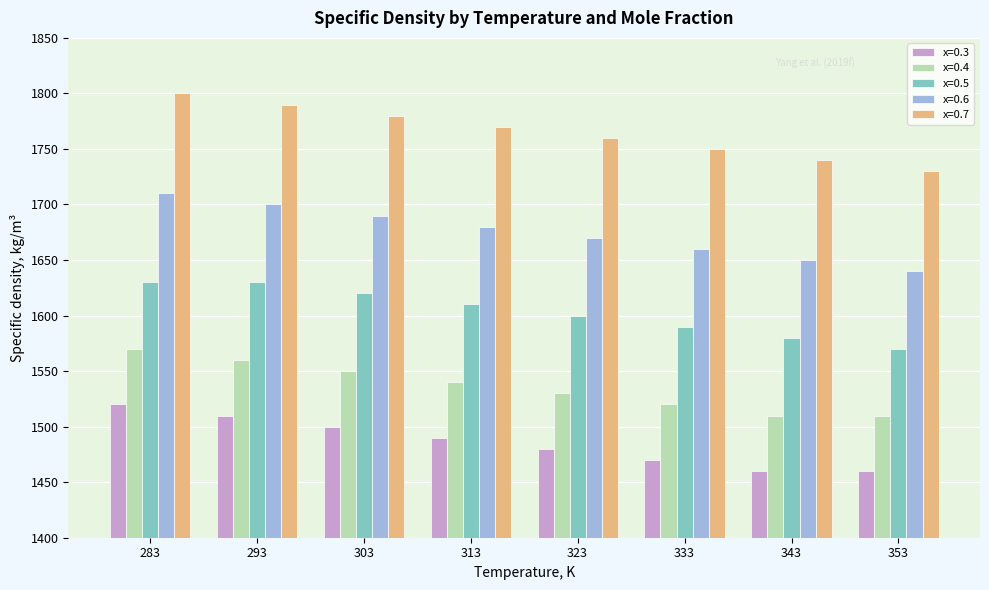

What is the difference between the maximum and minimum values in the x=0.6 series?

70